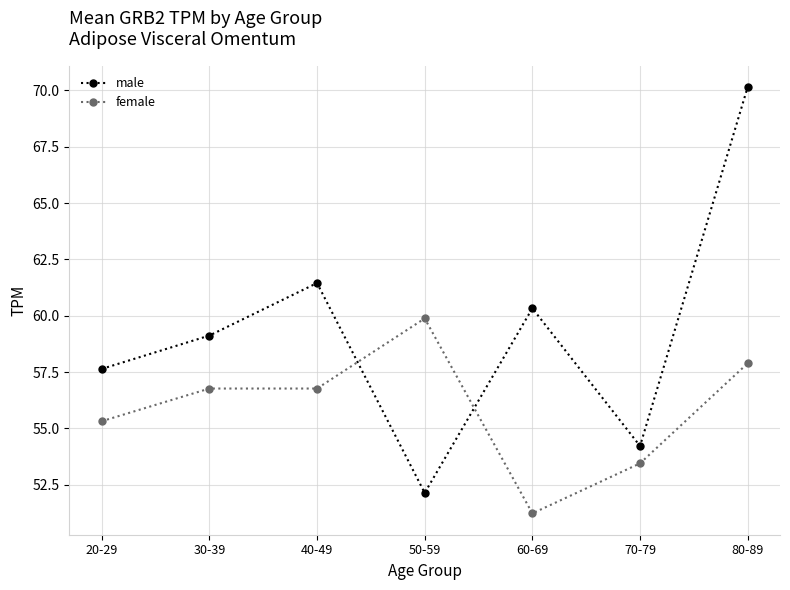

True or false: female has more than 0 interior local peaks.

True